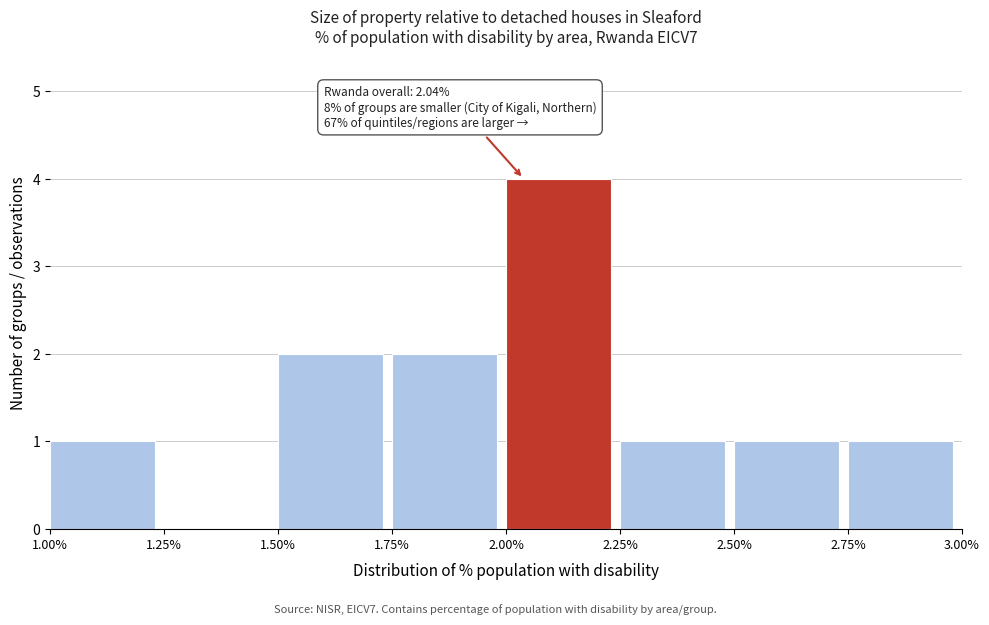

Over which range of the x-axis is the bar tallest?

2.00% to 2.25%